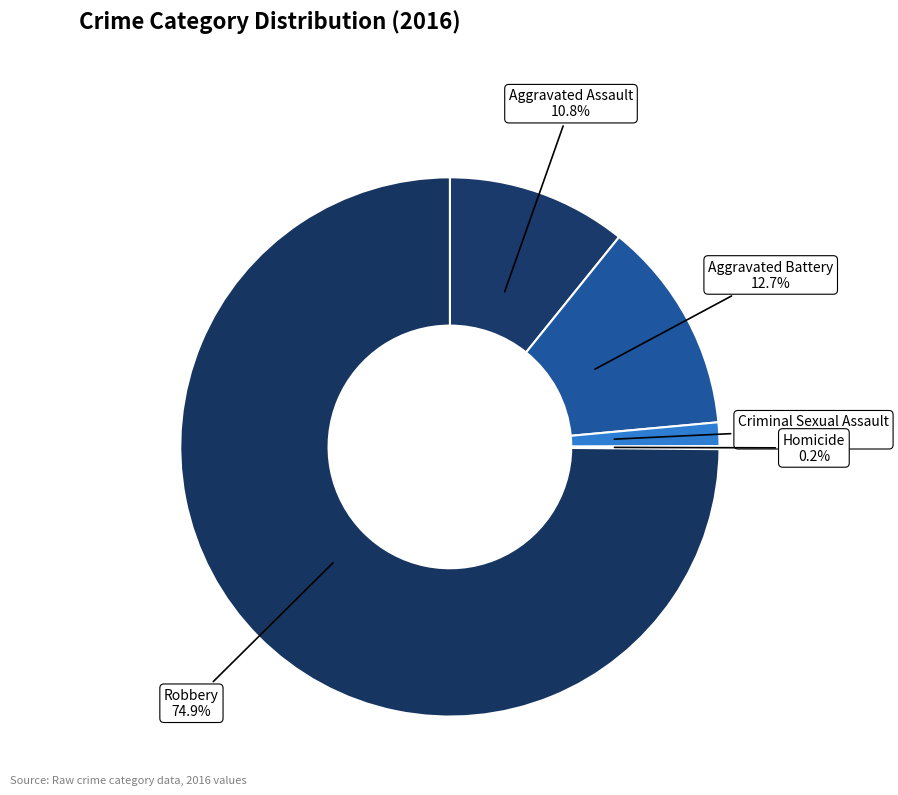

What percentage is the Aggravated Battery slice, to the nearest percent?

13%